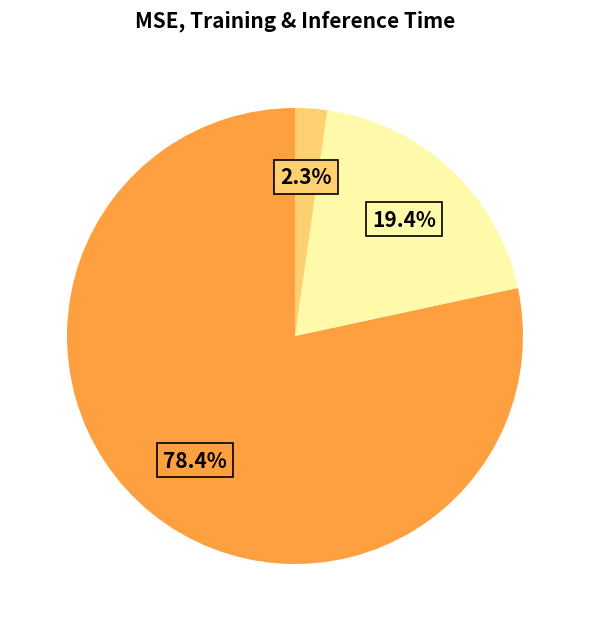

Does any single category account for the majority?

Yes